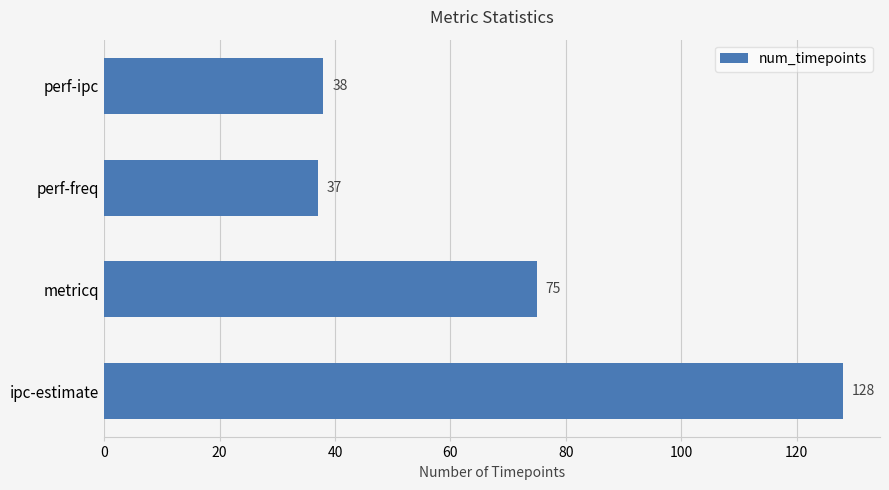

Which has a higher value, ipc-estimate or perf-ipc?

ipc-estimate